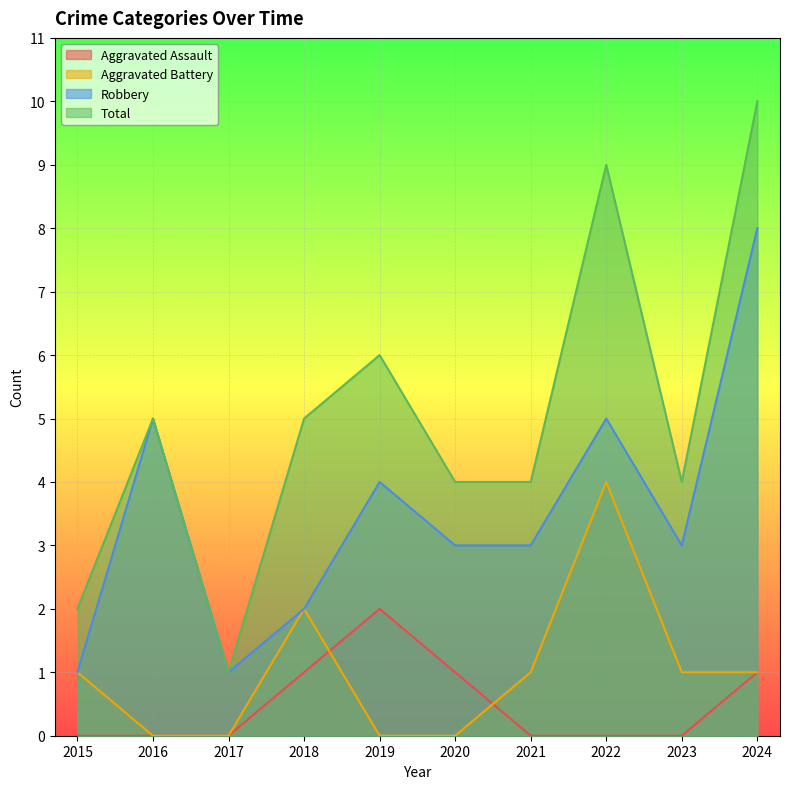

What is the total value across all series at 2017?

2